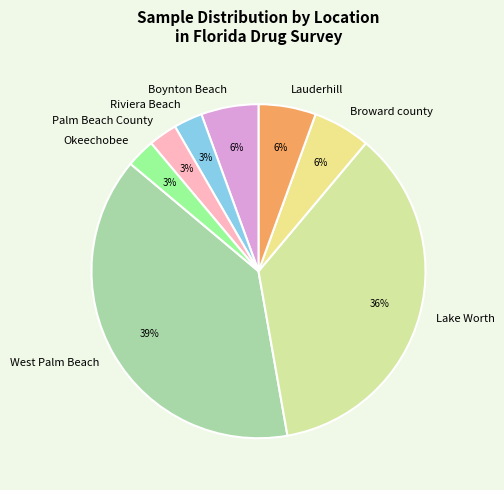

Combined, do Okeechobee and Riviera Beach account for over 50%?

No